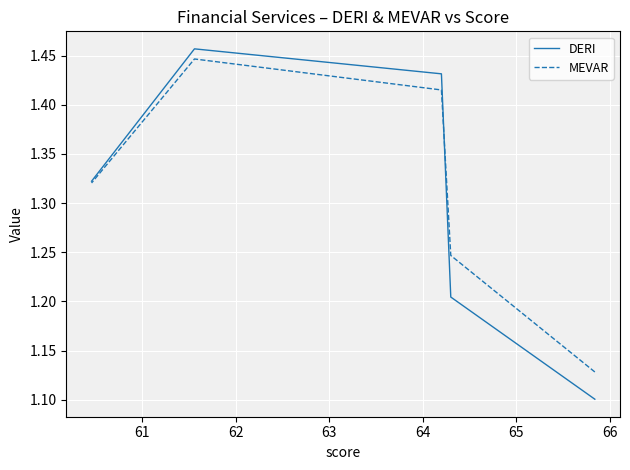

At how many categories does at least one series exceed 1?

5